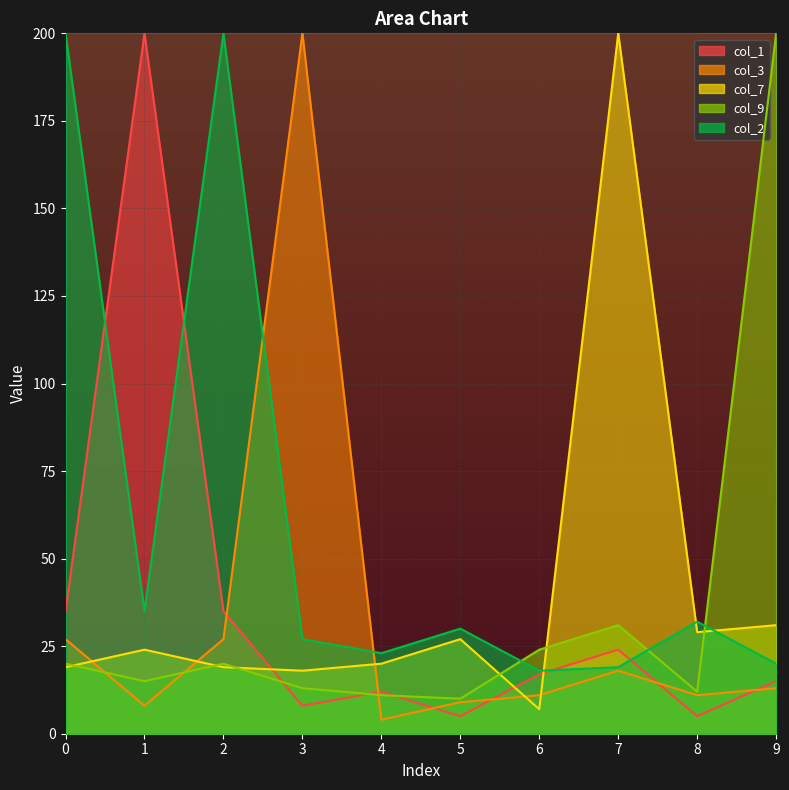

True or false: col_1 has a value of 15 at 9.

True